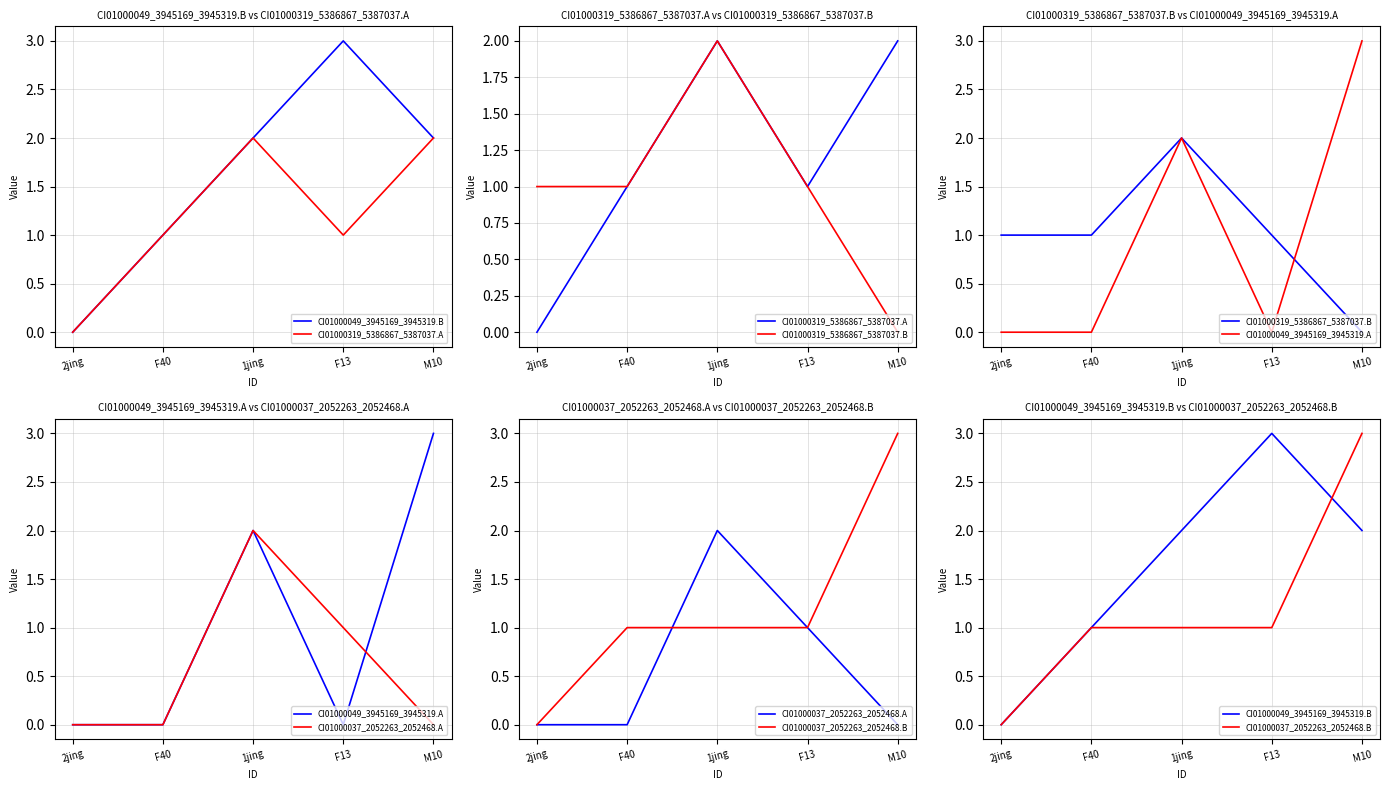

Is the value of CI01000037_2052263_2052468.A at 2jing greater than the value of CI01000037_2052263_2052468.B at 2jing?

No